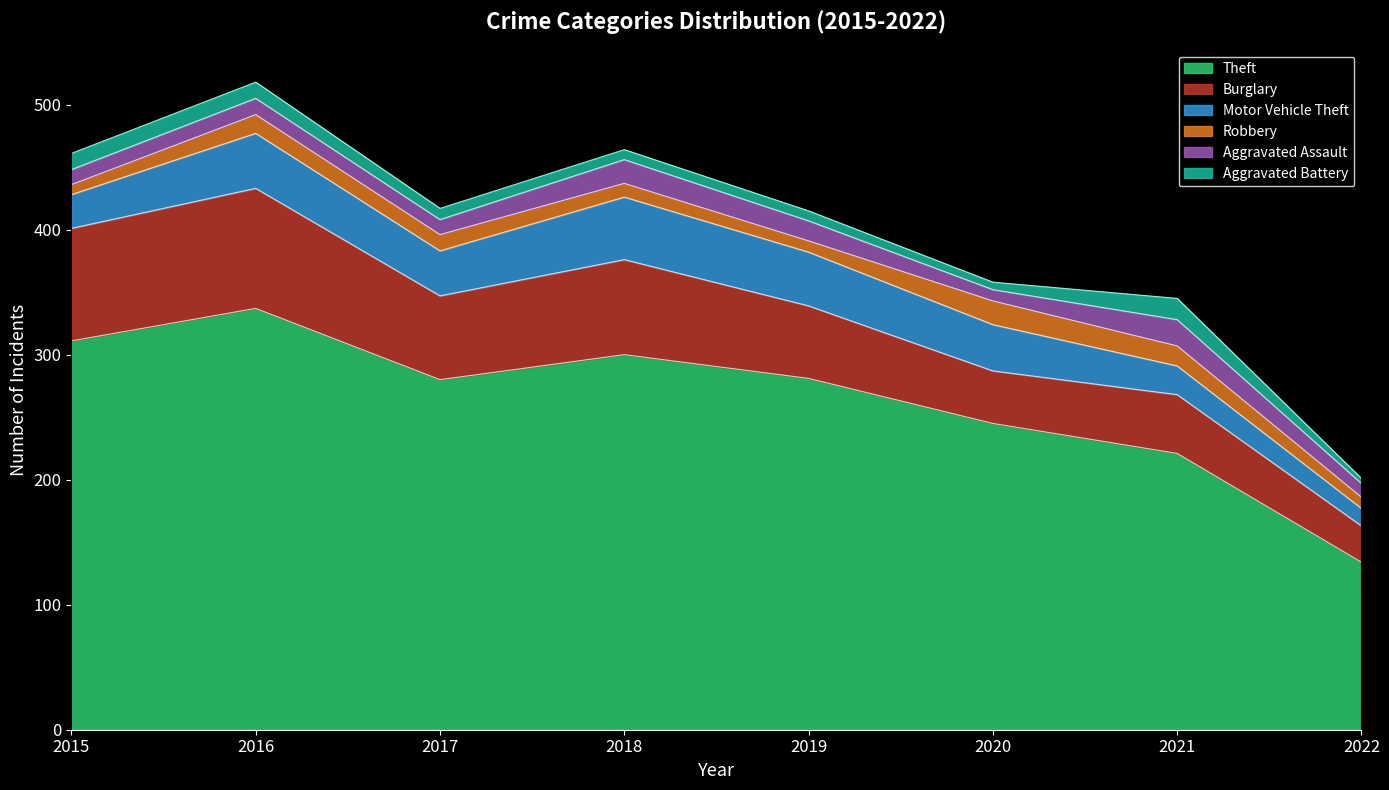

Does the chart display data point markers on the line(s)?

No